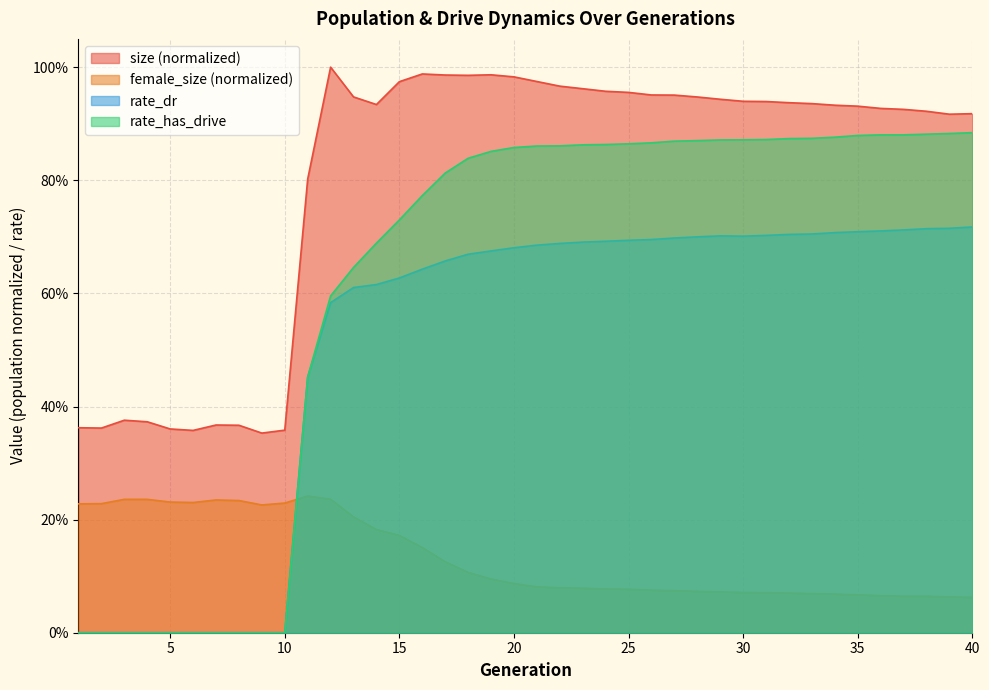

What is the difference between the maximum and second lowest values in the rate_has_drive series?

0.9